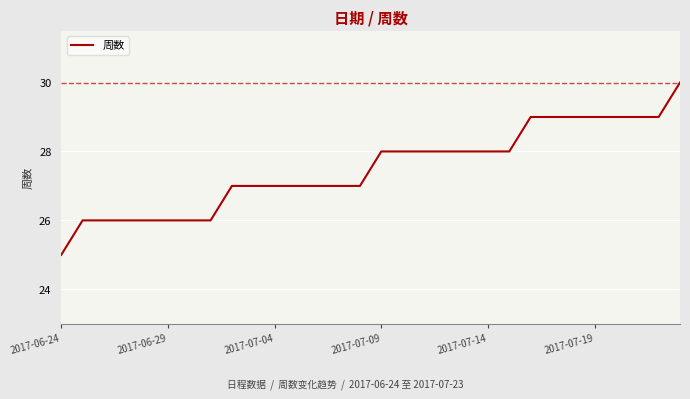

What is the difference between the maximum and minimum values?

5